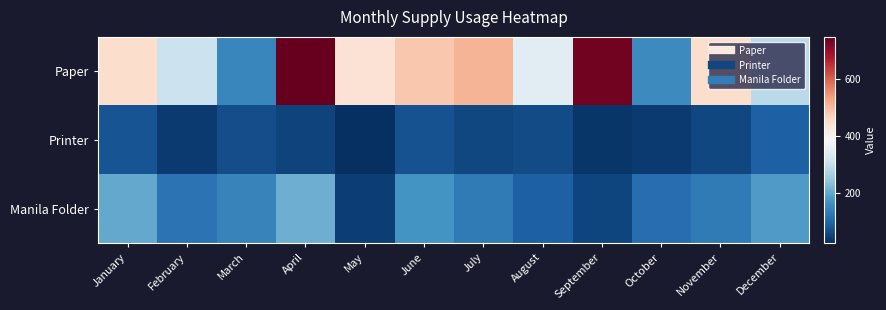

List the series in order of their peak value, highest first.

Paper, Manila Folder, Printer